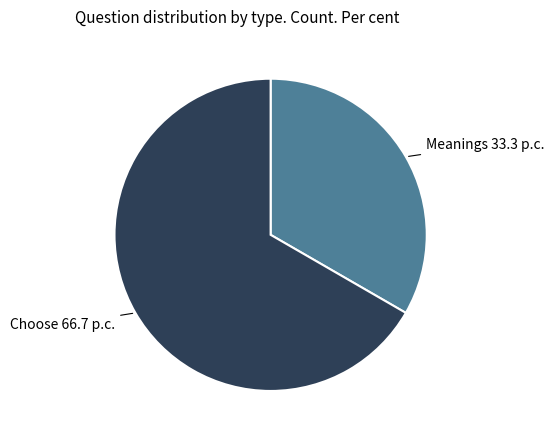

Do Meanings and Choose together represent more than half of the pie?

Yes